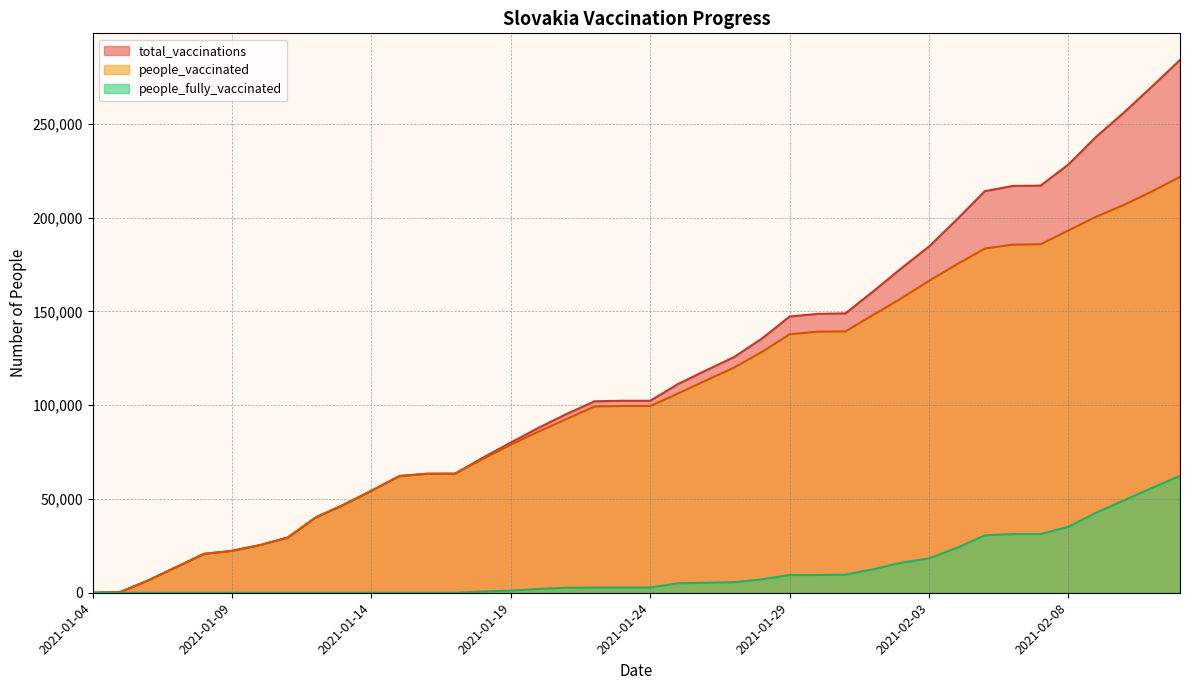

The total_vaccinations series shows 39528 at 2021-01-17. True or false?

False